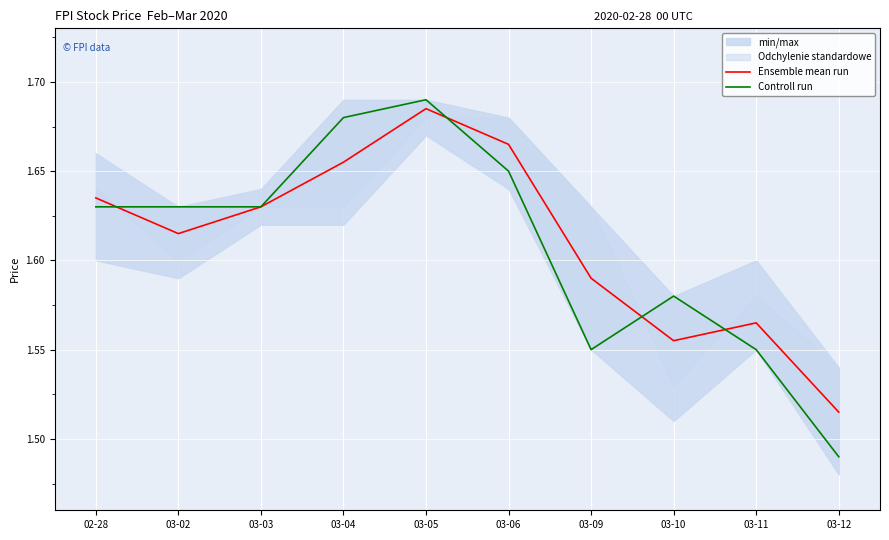

At how many categories does at least one series exceed 1?

10